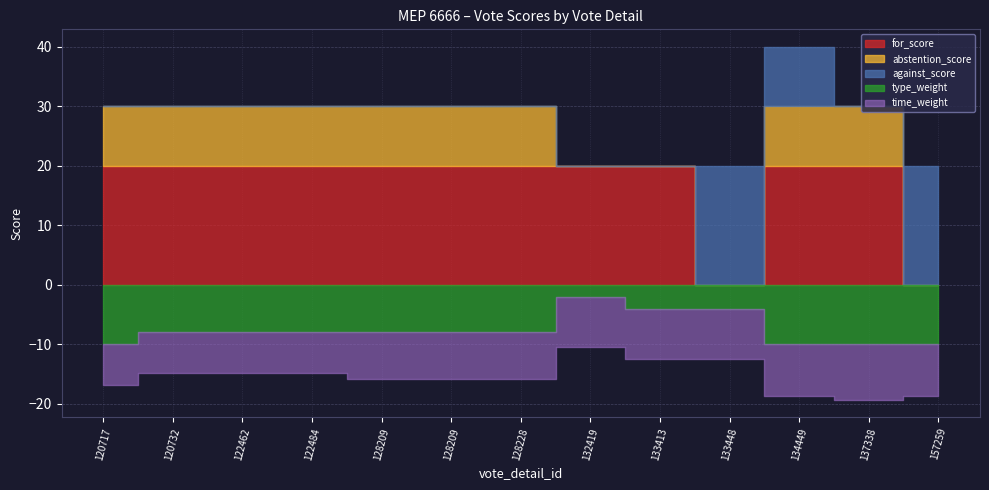

Does the chart have visible grid lines?

Yes